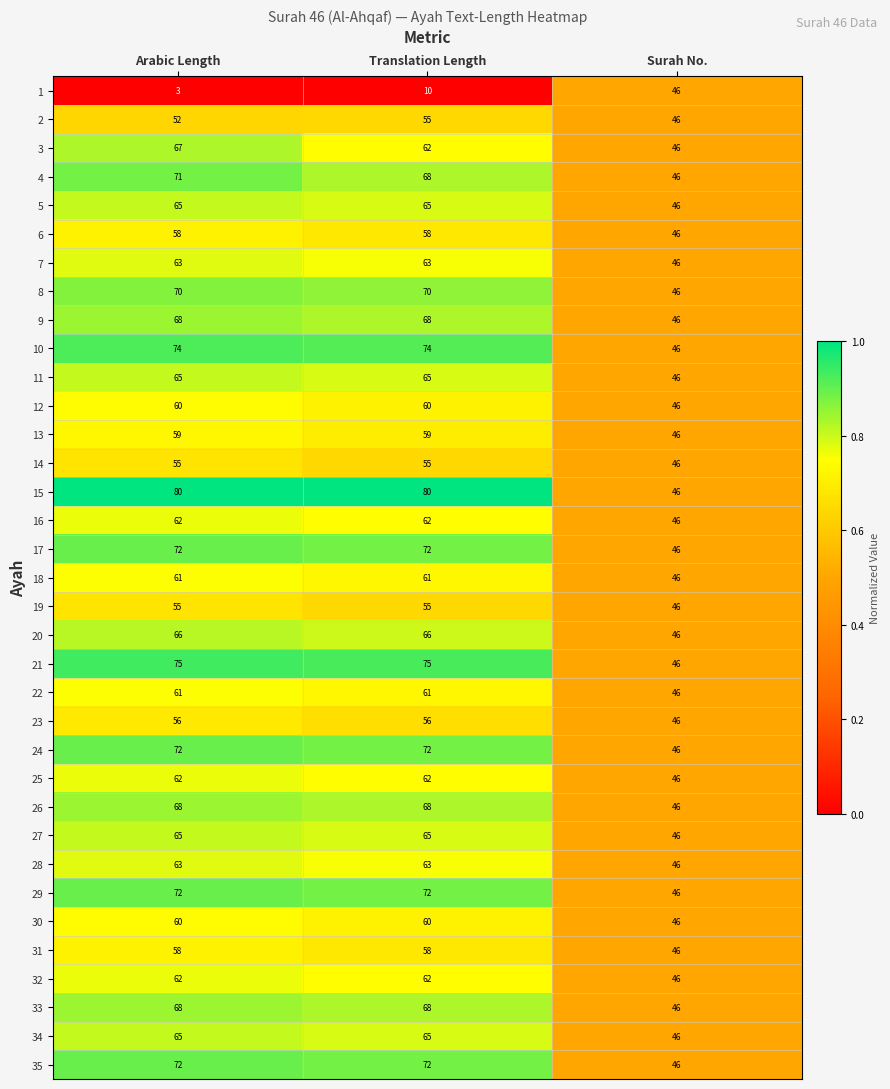

True or false: 20 has a value of 87 at Translation Length.

False